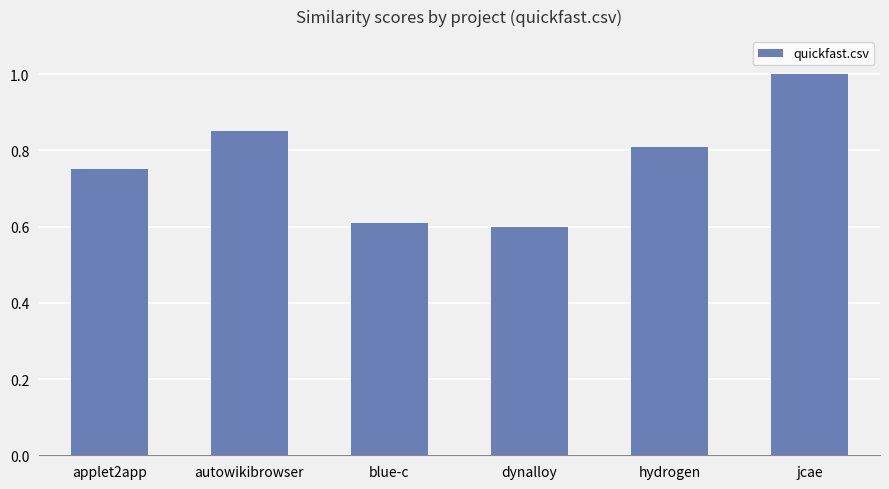

How many categories are shown in the chart?

6